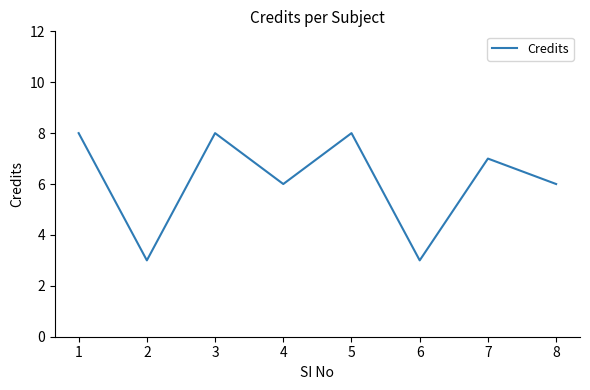

At which category does the data reach its first local peak?

3